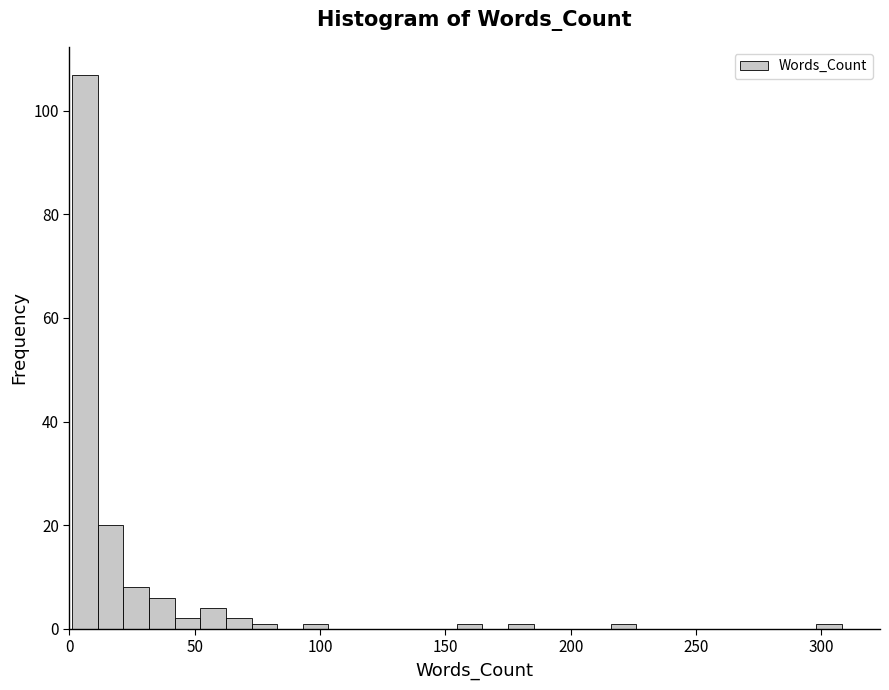

Read against the x-axis, roughly where is the centre of the tallest bar?

5